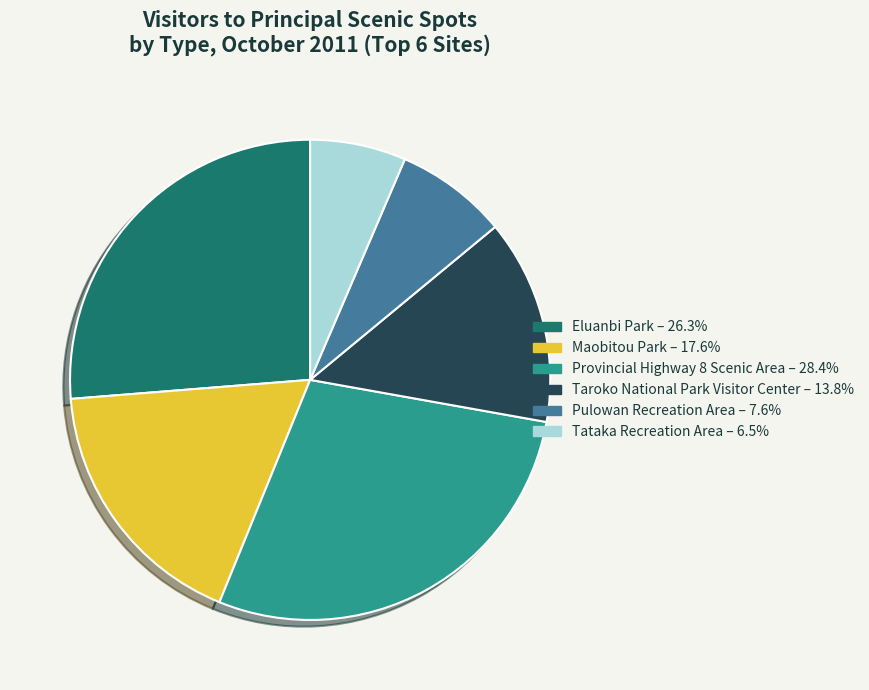

What is the largest slice in the pie chart?

Provincial Highway 8 Scenic Area